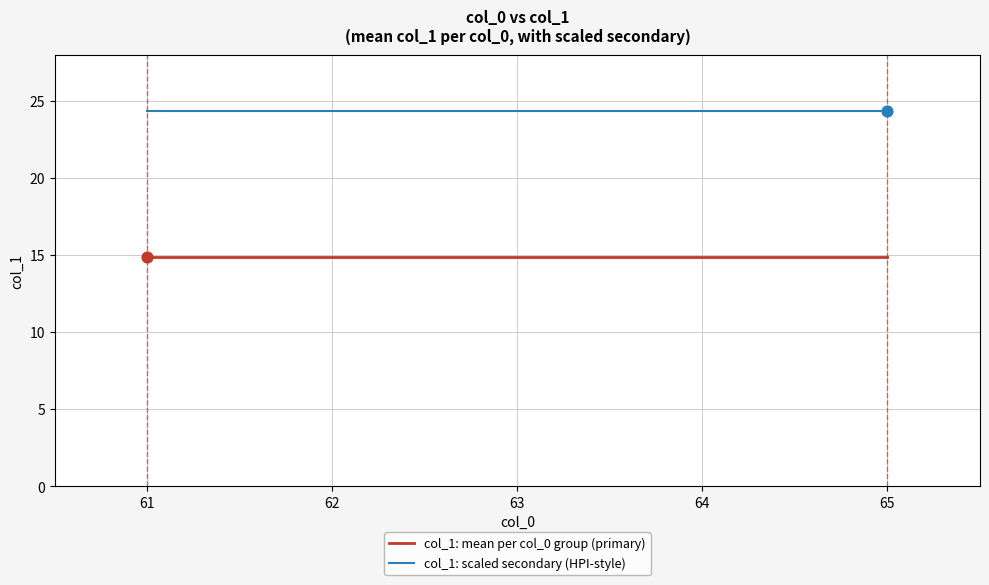

What are all the series names shown in the legend?

col_1: mean per col_0 group (primary), col_1: scaled secondary (HPI-style)